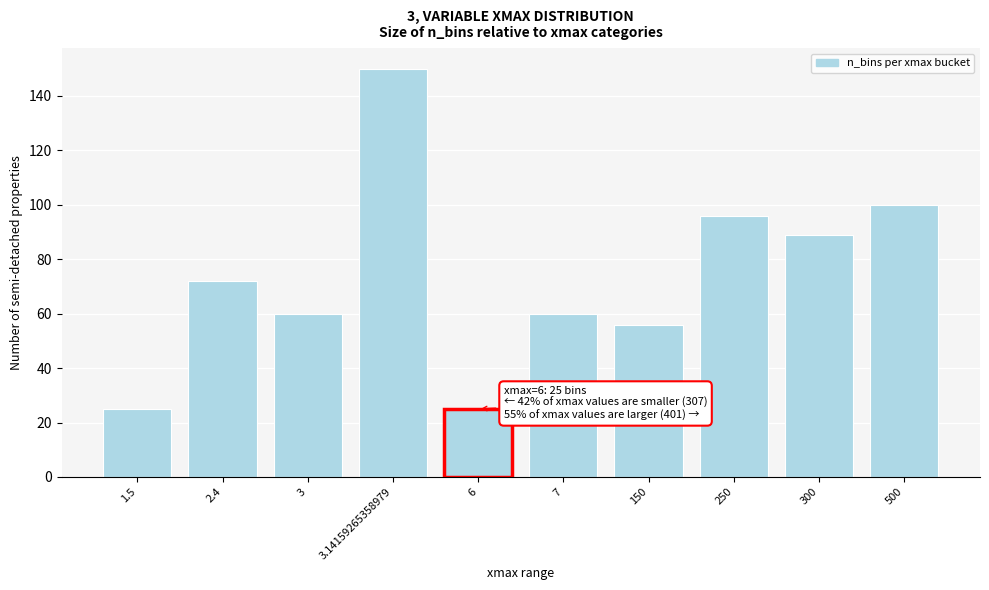

Reading left to right, extract all data points from this chart.

1.5=25	2.4=72	3=60	3.14159265358979=150	6=25	7=60	150=56	250=96	300=89	500=100